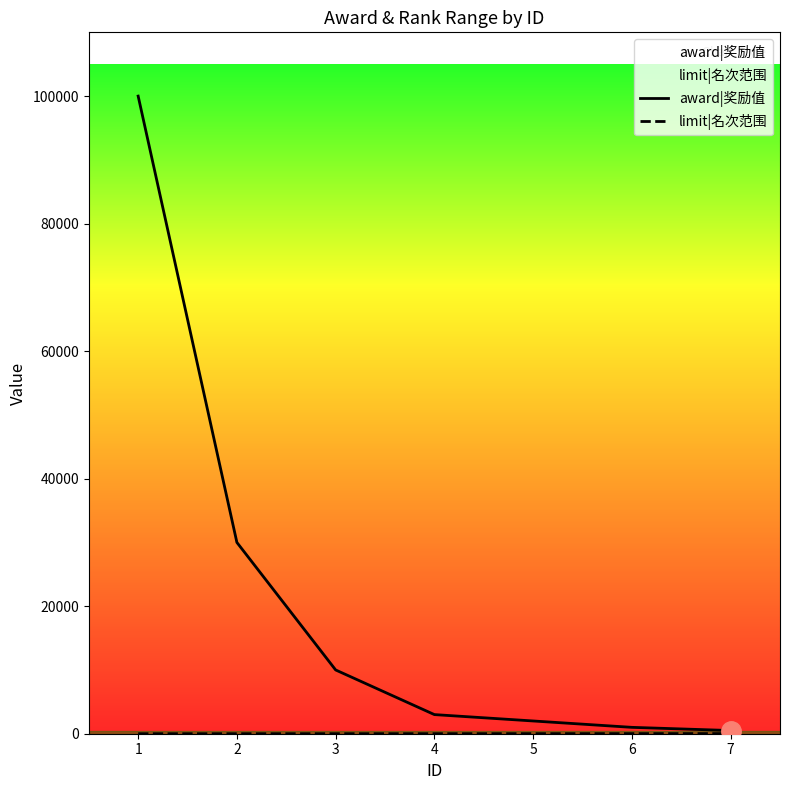

The limit|名次范围 series shows 1 at 1. True or false?

True